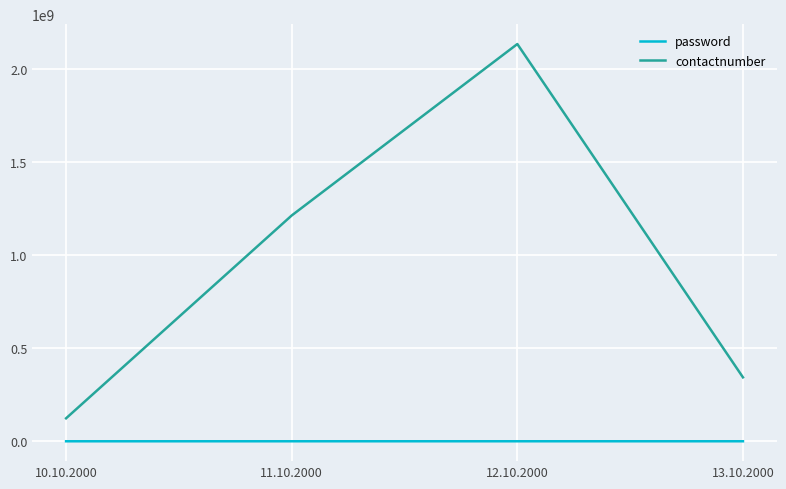

List the series in order of their overall mean, lowest first.

password, contactnumber